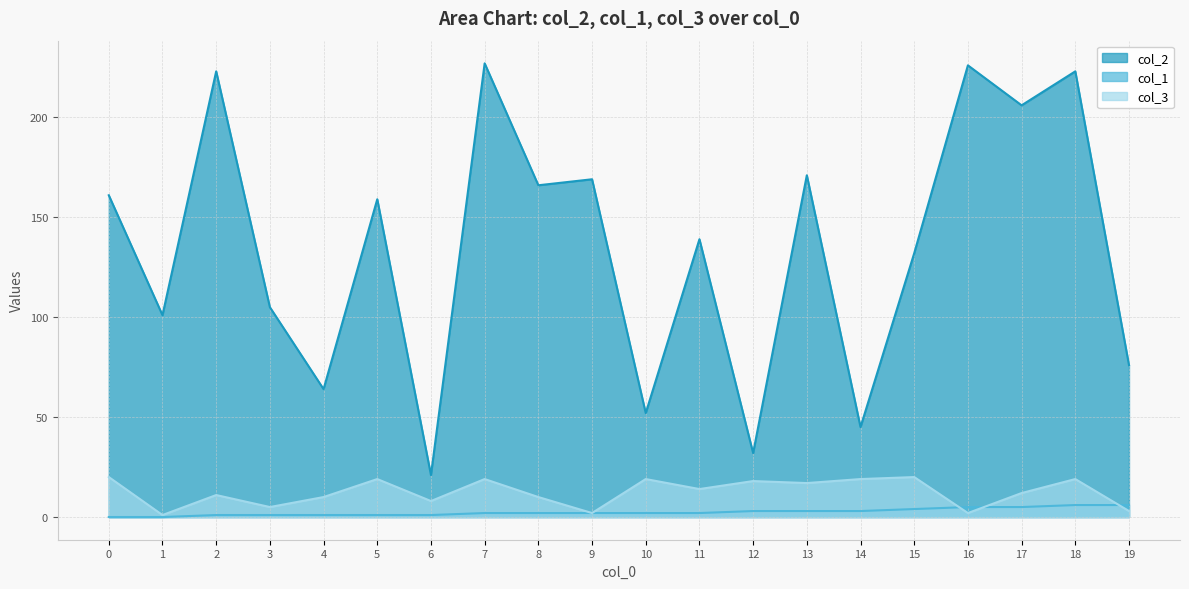

Which category has the highest value across all series?

7